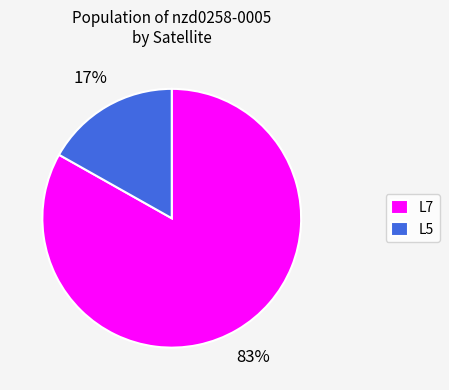

What is the largest slice in the pie chart?

L7